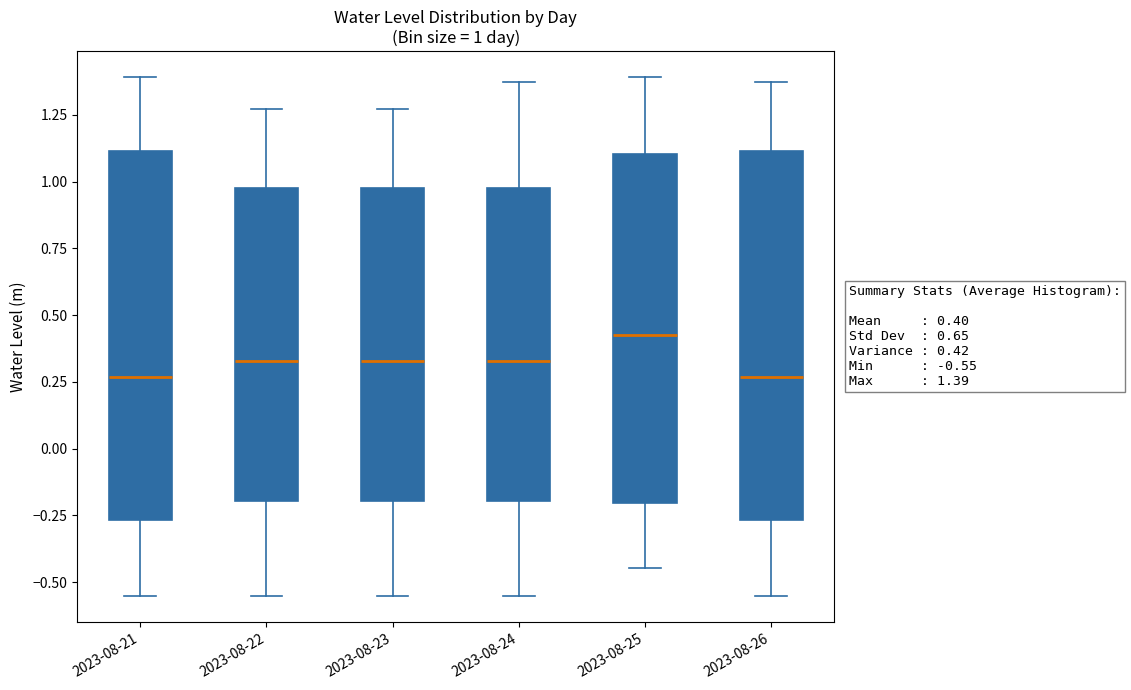

Which box has the highest median line?

2023-08-25